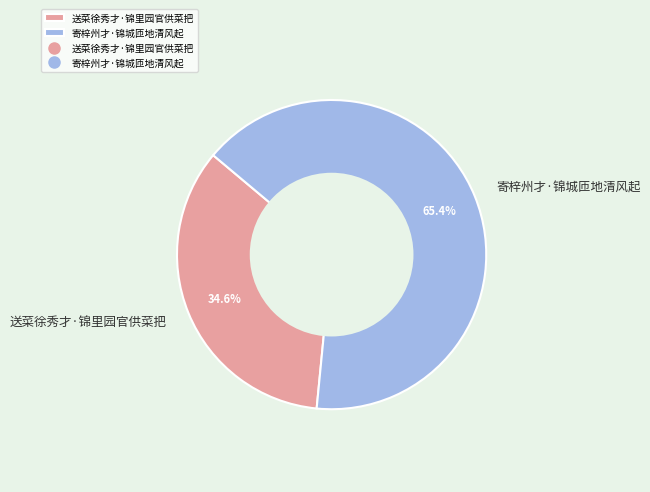

Combined, do 送菜徐秀才·锦里园官供菜把 and 寄梓州才·锦城匝地清风起 account for over 50%?

Yes